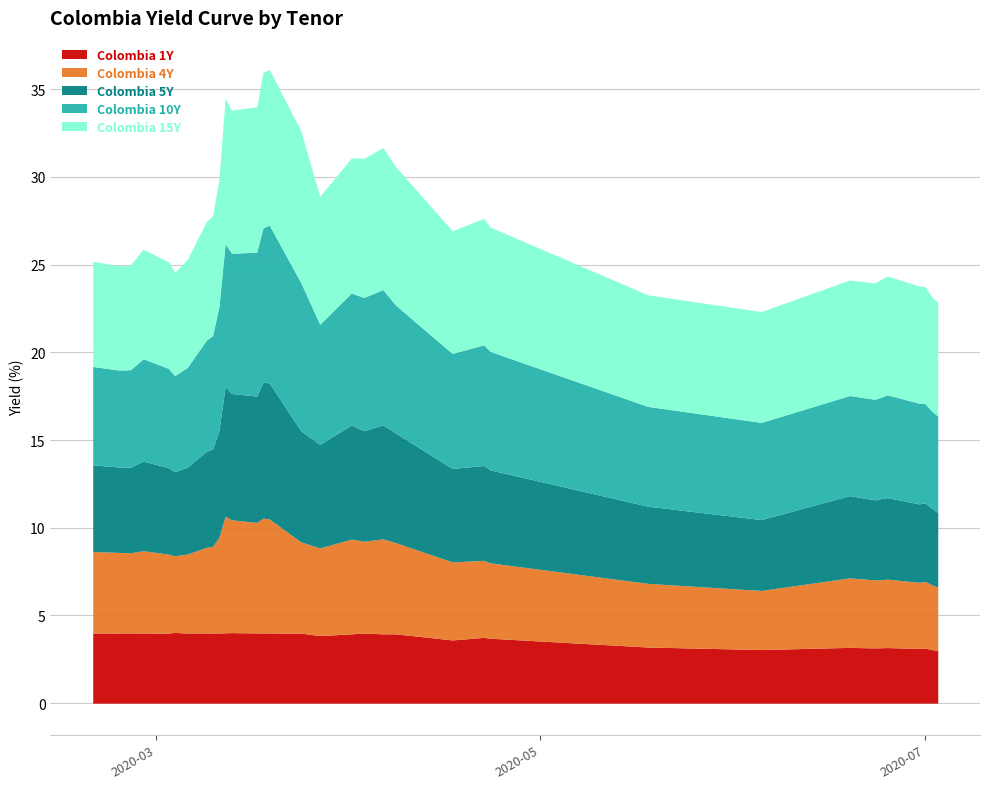

At how many categories does at least one series exceed 7?

14